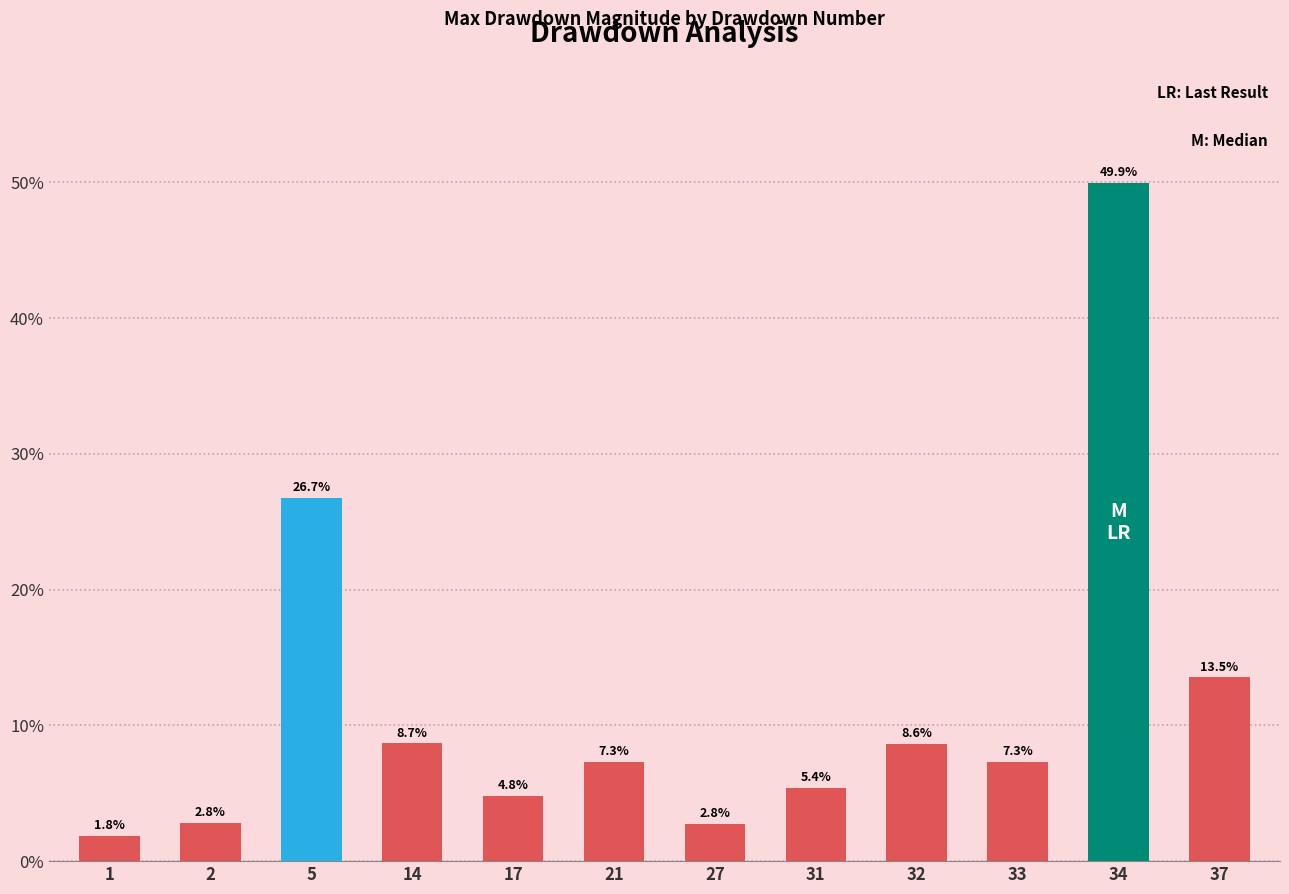

The value at 34 is 49.9. True or false?

True